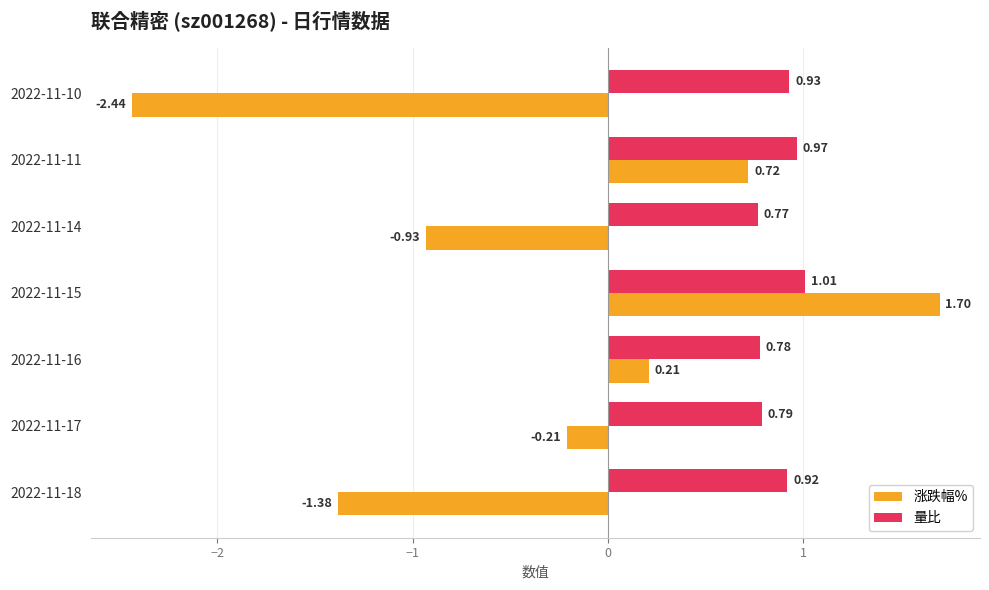

At how many categories does at least one series exceed 1?

1